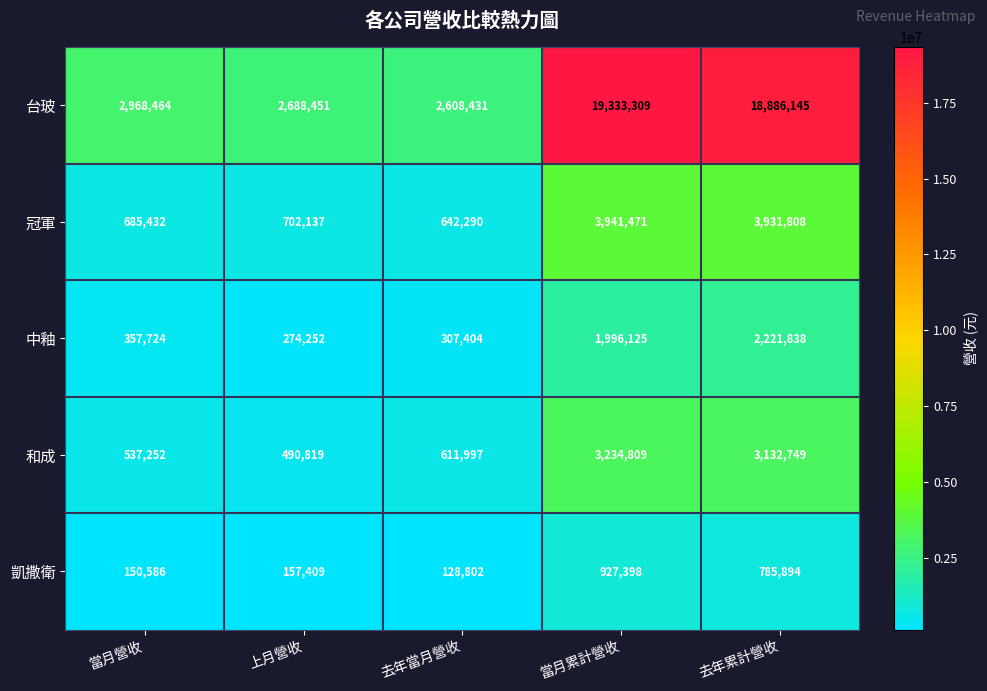

Which series has the widest spread of values?

台玻